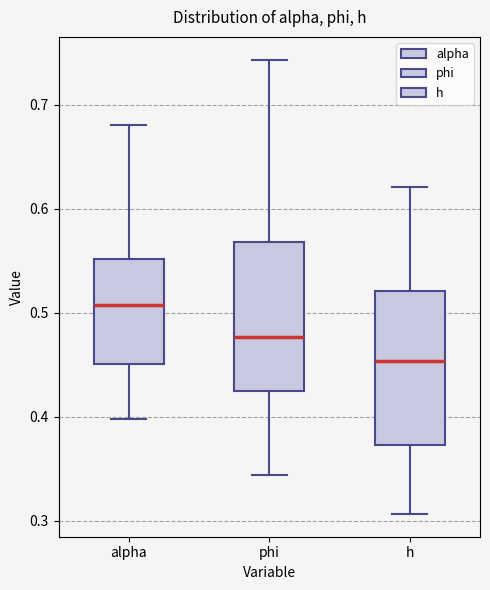

Which box's median line is the highest?

alpha